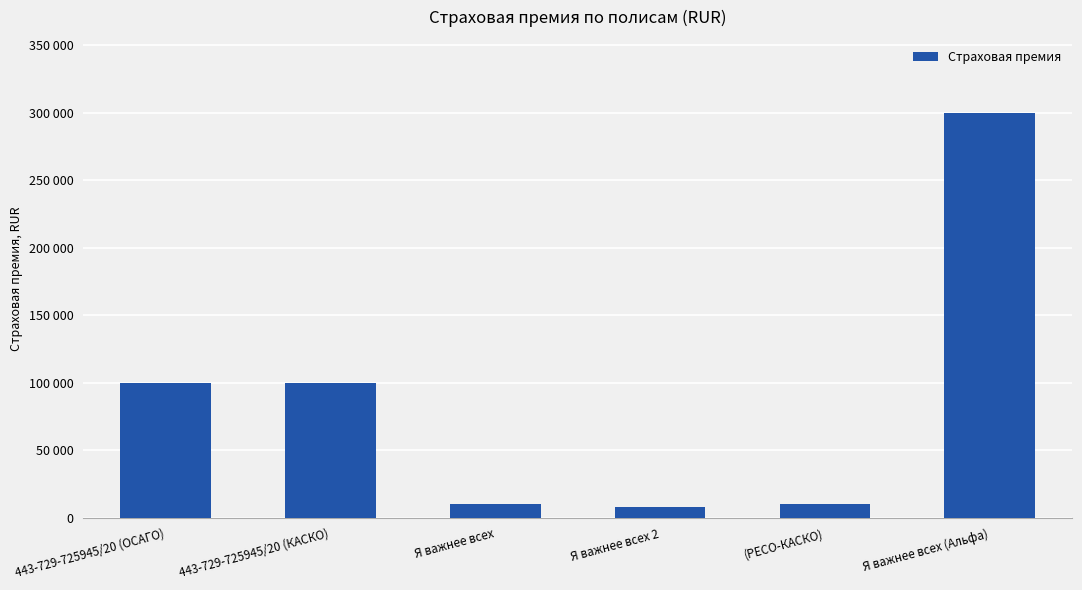

List the labels in order of value, smallest first.

Я важнее всех 2, (РЕСО-КАСКО), Я важнее всех, 443-729-725945/20 (ОСАГО), 443-729-725945/20 (КАСКО), Я важнее всех (Альфа)